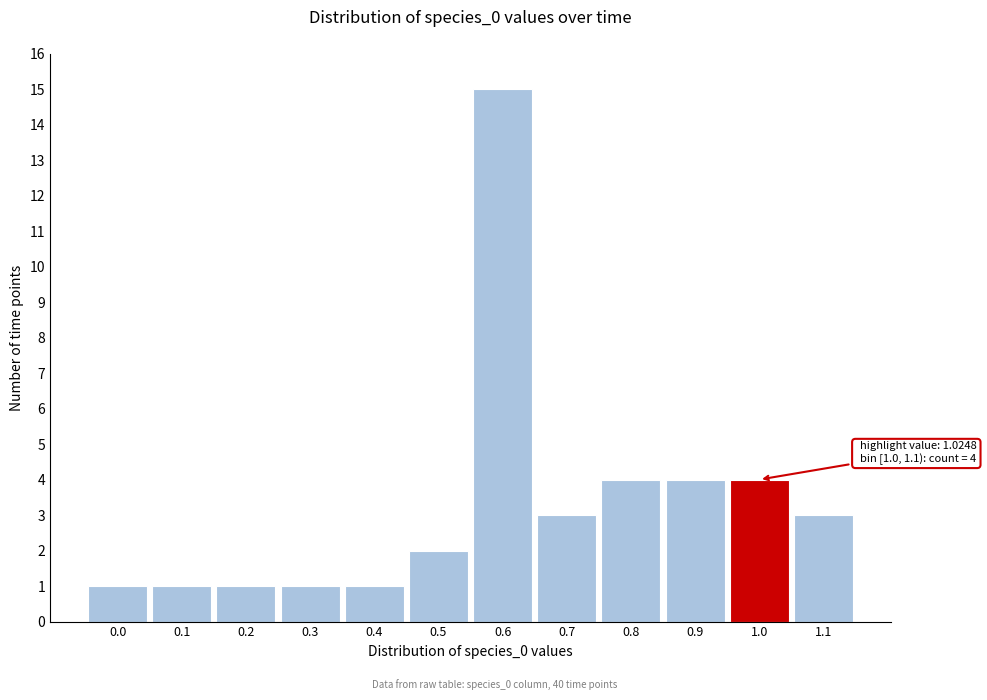

Reading right to left, list all the values displayed in this chart.

1.1=3	1.0=4	0.9=4	0.8=4	0.7=3	0.6=15	0.5=2	0.4=1	0.3=1	0.2=1	0.1=1	0.0=1